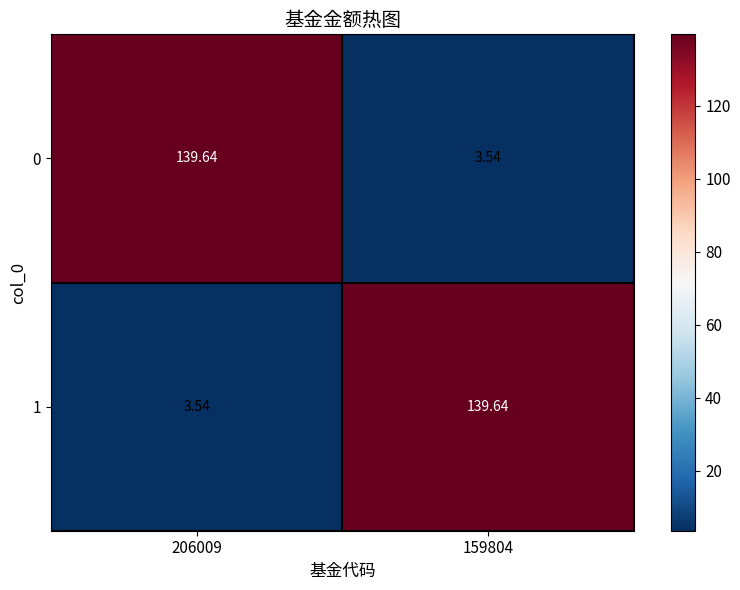

Is the value of 1 at 206009 greater than the value of 0 at 206009?

No